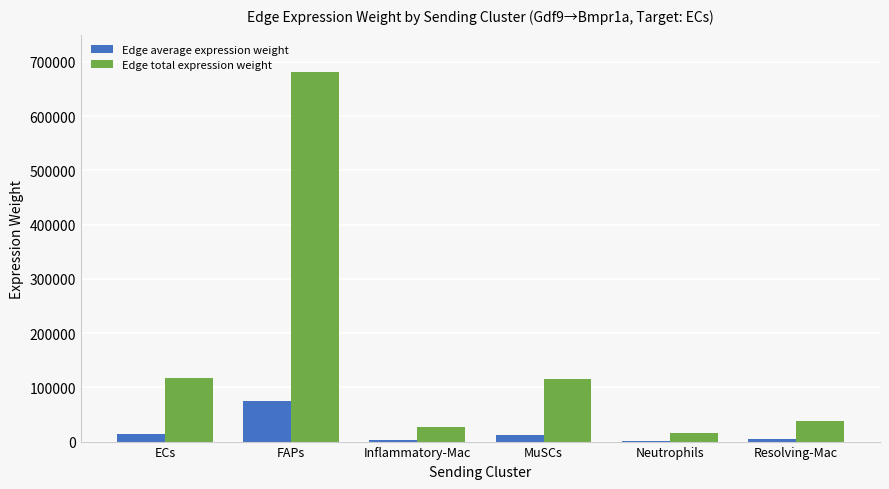

Are the bars grouped side by side (vs. stacked)?

Yes